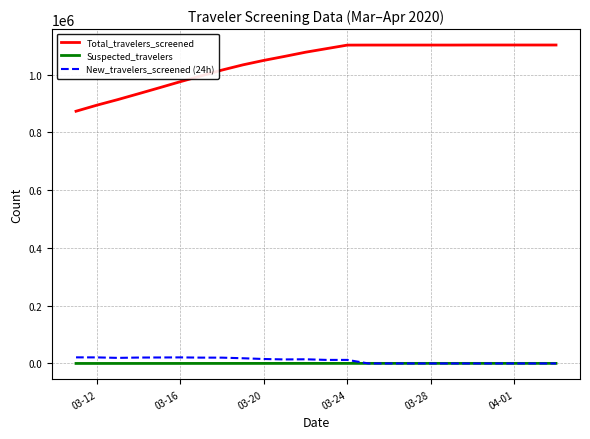

True or false: Total_travelers_screened and New_travelers_screened (24h) cross at least once.

False